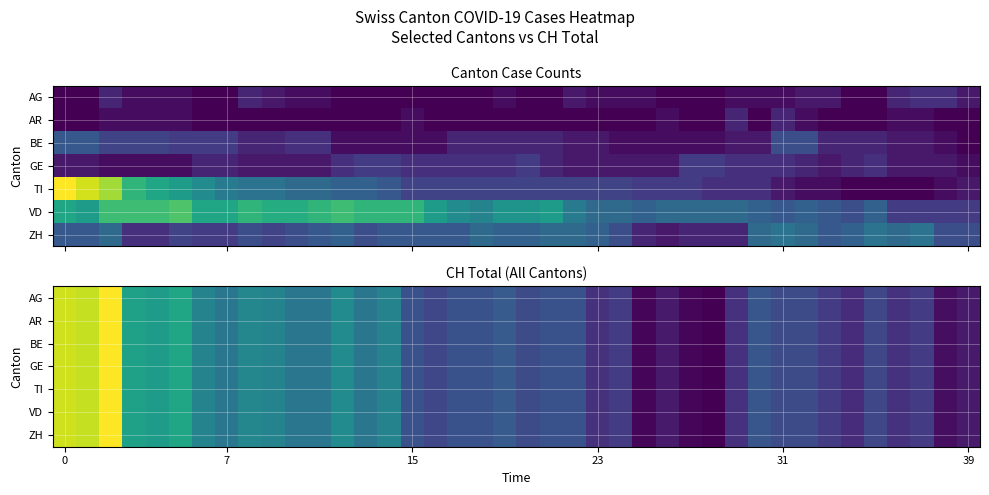

What is the sum of the row_0 values at 10 and 20?

155